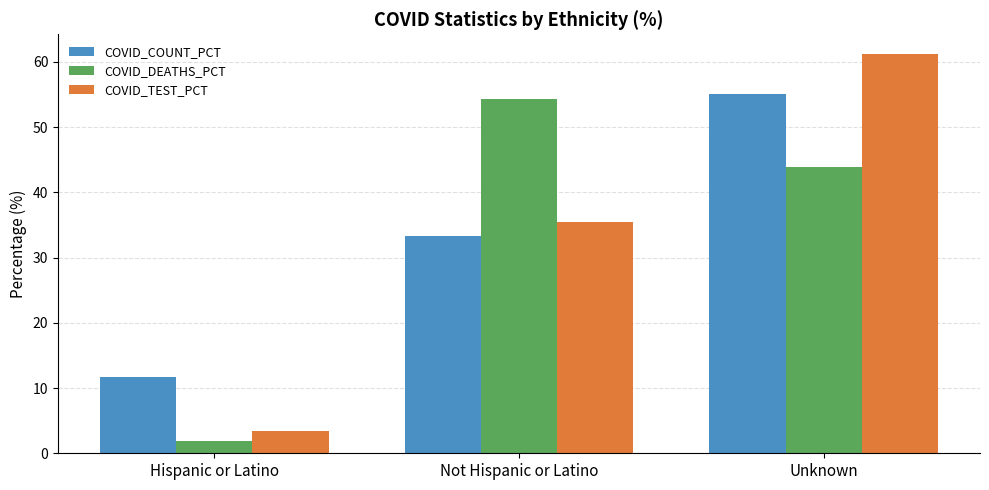

Is the value of COVID_TEST_PCT at Hispanic or Latino greater than the value of COVID_DEATHS_PCT at Unknown?

No